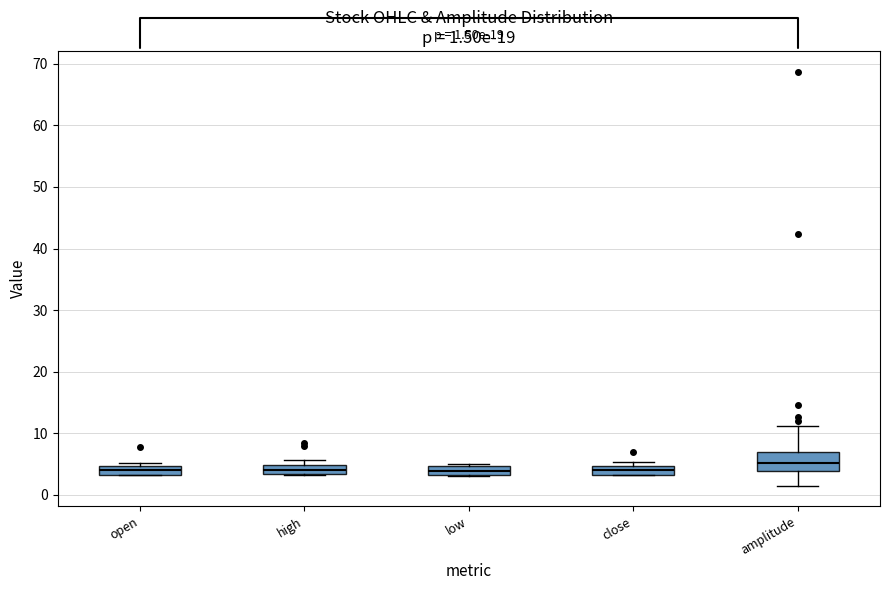

Which box's median line is the highest?

amplitude